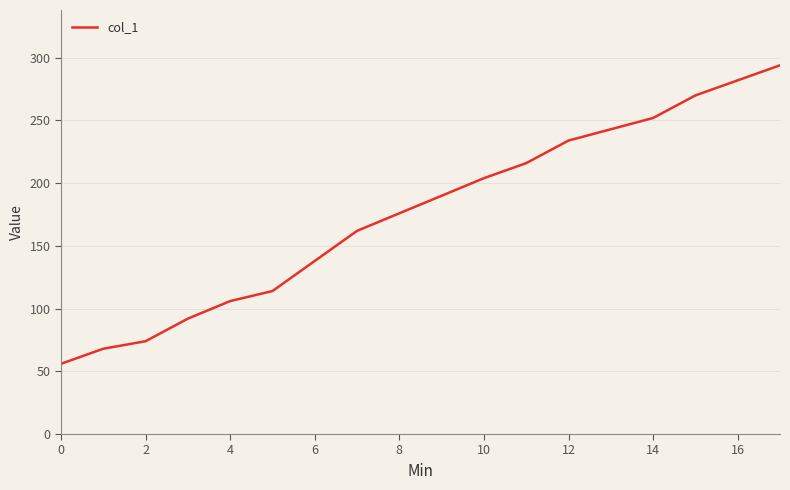

What is the minimum value shown in the chart?

56